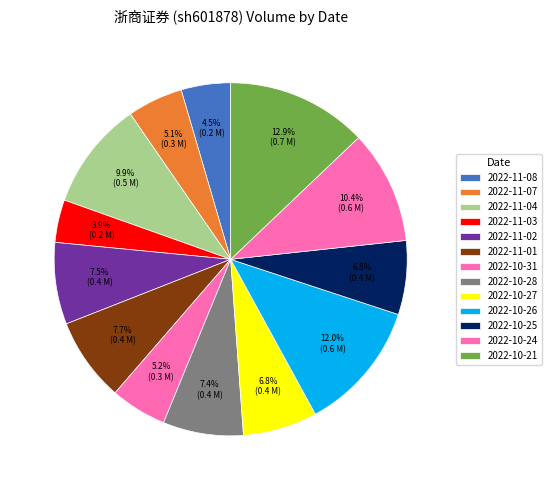

Rank the categories by value from lowest to highest.

2022-11-03, 2022-11-08, 2022-11-07, 2022-10-31, 2022-10-25, 2022-10-27, 2022-10-28, 2022-11-02, 2022-11-01, 2022-11-04, 2022-10-24, 2022-10-26, 2022-10-21